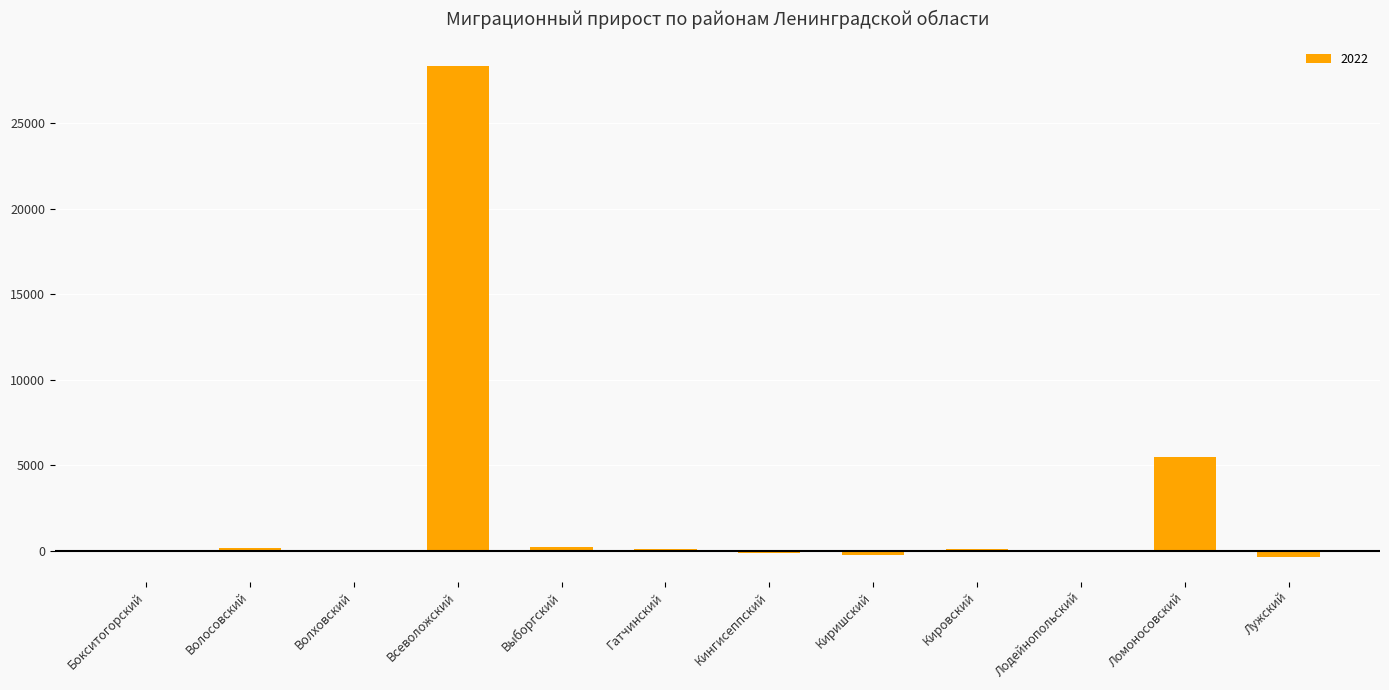

Read the value at Ломоносовский.

5515